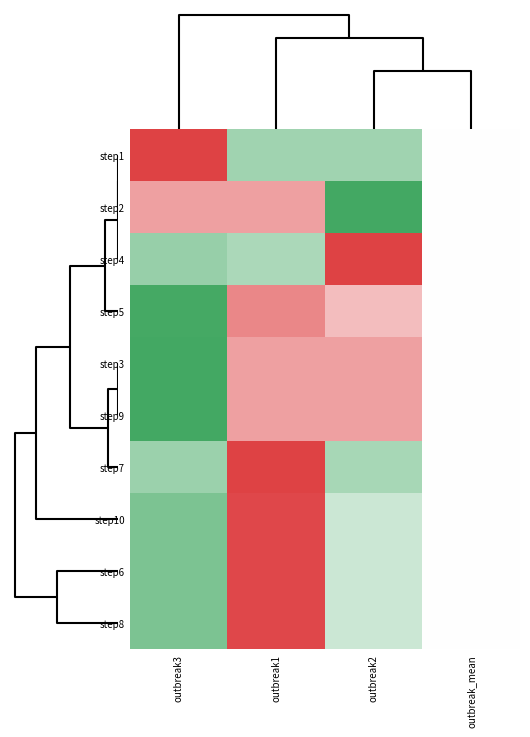

Reading right to left, what are all the values shown in this chart?

step1: outbreak_mean=0.0	outbreak2=-0.8	outbreak1=-0.8	outbreak3=1.6
step2: outbreak_mean=0.0	outbreak2=-1.6	outbreak1=0.8	outbreak3=0.8
step4: outbreak_mean=0.0	outbreak2=1.6	outbreak1=-0.7	outbreak3=-0.9
step5: outbreak_mean=0.0	outbreak2=0.6	outbreak1=1.0	outbreak3=-1.6
step3: outbreak_mean=0.0	outbreak2=0.8	outbreak1=0.8	outbreak3=-1.6
step9: outbreak_mean=0.0	outbreak2=0.8	outbreak1=0.8	outbreak3=-1.6
step7: outbreak_mean=0.0	outbreak2=-0.8	outbreak1=1.6	outbreak3=-0.9
step10: outbreak_mean=0.0	outbreak2=-0.5	outbreak1=1.6	outbreak3=-1.1
step6: outbreak_mean=0.0	outbreak2=-0.5	outbreak1=1.6	outbreak3=-1.1
step8: outbreak_mean=0.0	outbreak2=-0.5	outbreak1=1.6	outbreak3=-1.1